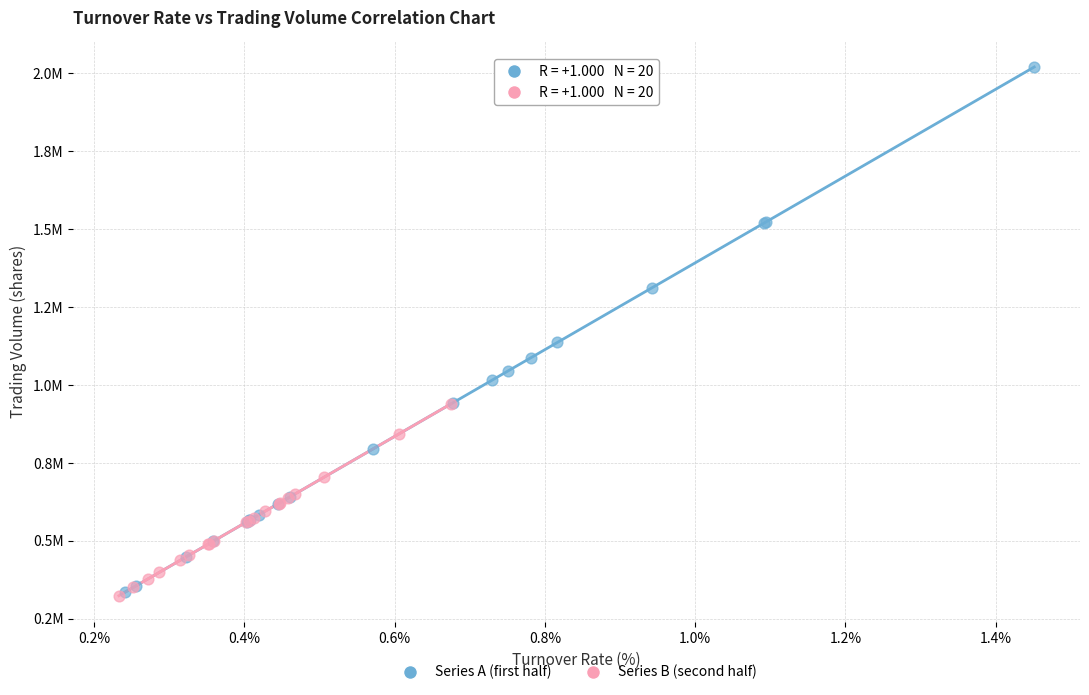

What are all the series names shown in the legend?

Series A (first half), Series B (second half)